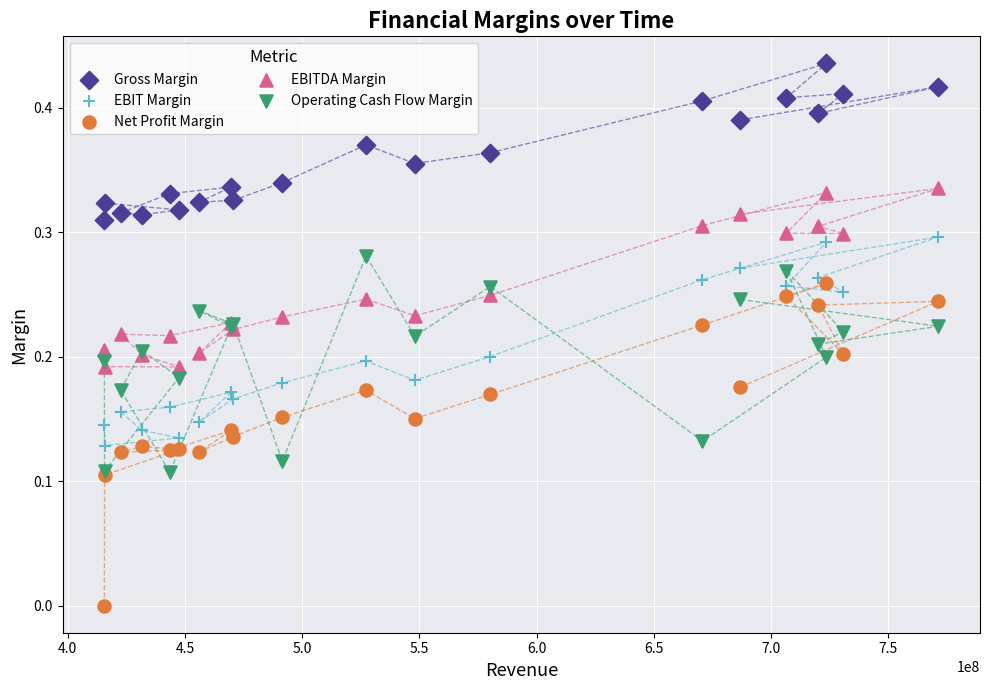

Which series reaches the minimum Y coordinate?

Net Profit Margin